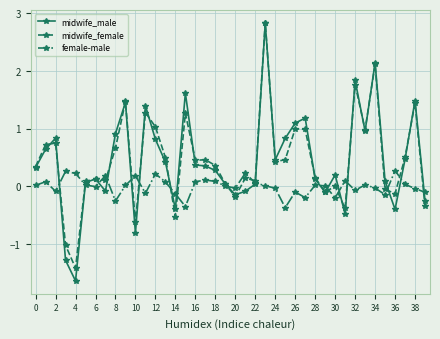

Which series has the largest range (max minus min)?

midwife_male